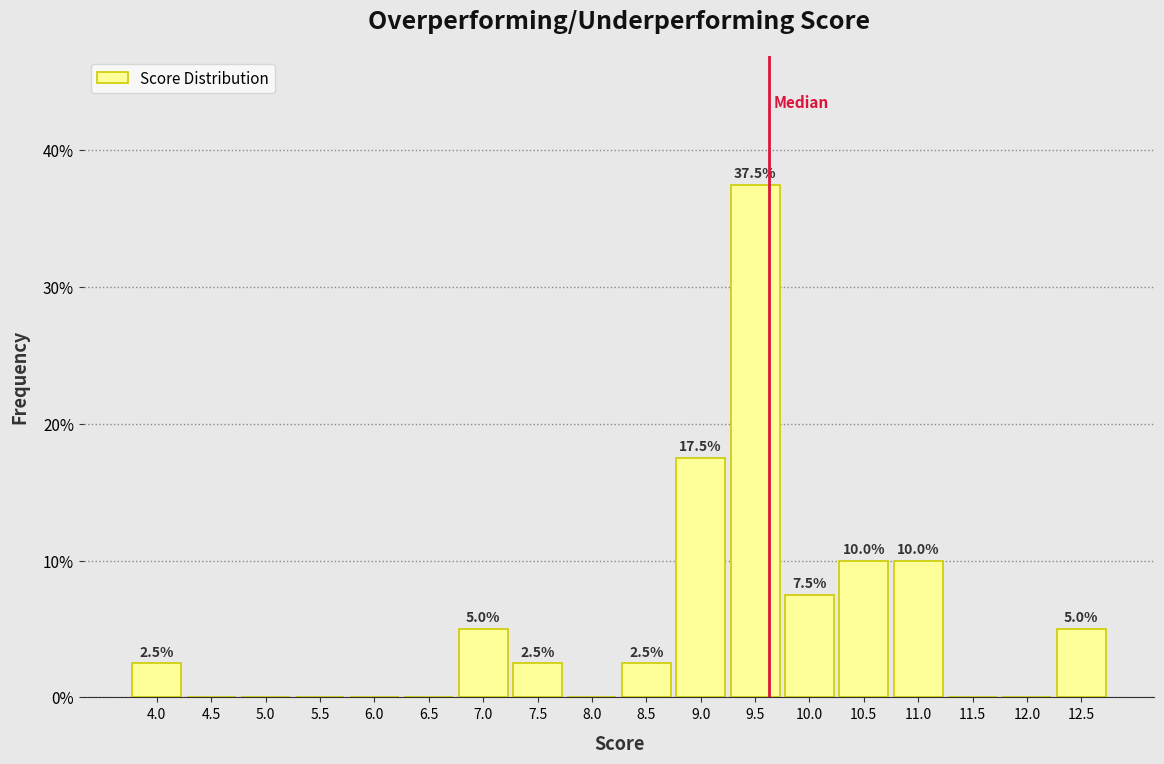

Reading left to right, transcribe all the data shown in this chart.

4.0=2.5	4.5=0.0	5.0=0.0	5.5=0.0	6.0=0.0	6.5=0.0	7.0=5.0	7.5=2.5	8.0=0.0	8.5=2.5	9.0=17.5	9.5=37.5	10.0=7.5	10.5=10.0	11.0=10.0	11.5=0.0	12.0=0.0	12.5=5.0